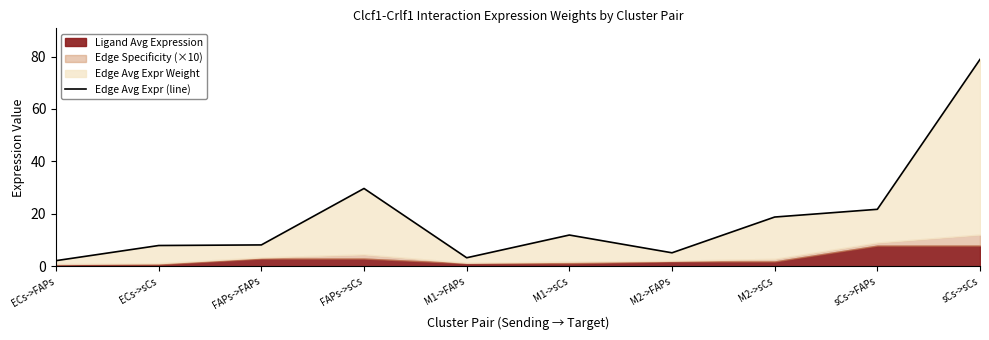

Reading right to left, extract all data points from this chart.

78.9	21.8	18.8	5.2	12.0	3.3	29.7	8.2	8.0	2.2